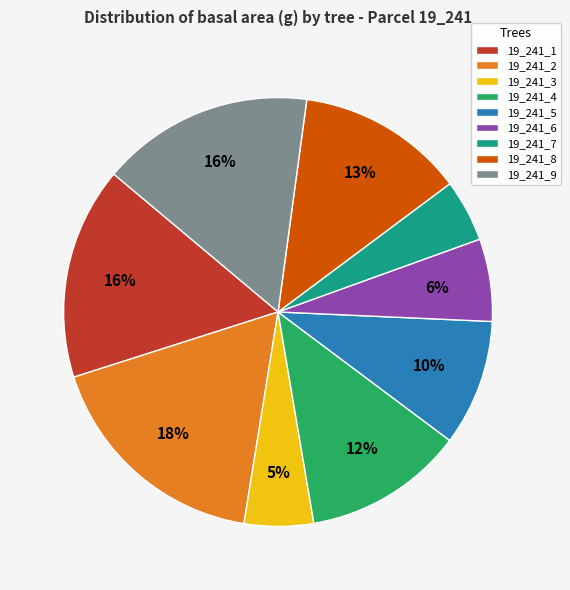

What is the largest slice in the pie chart?

19_241_2